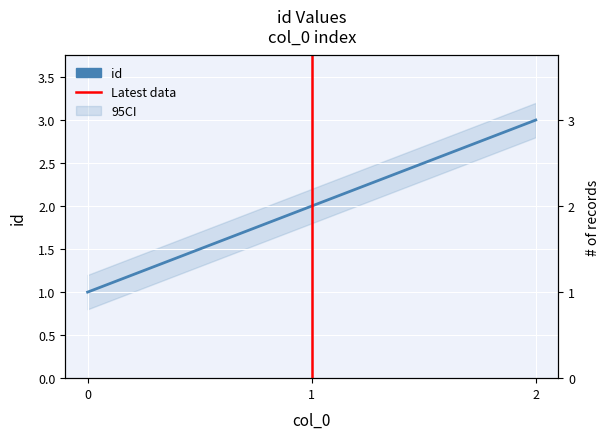

Rank the categories by value from highest to lowest.

2, 1, 0